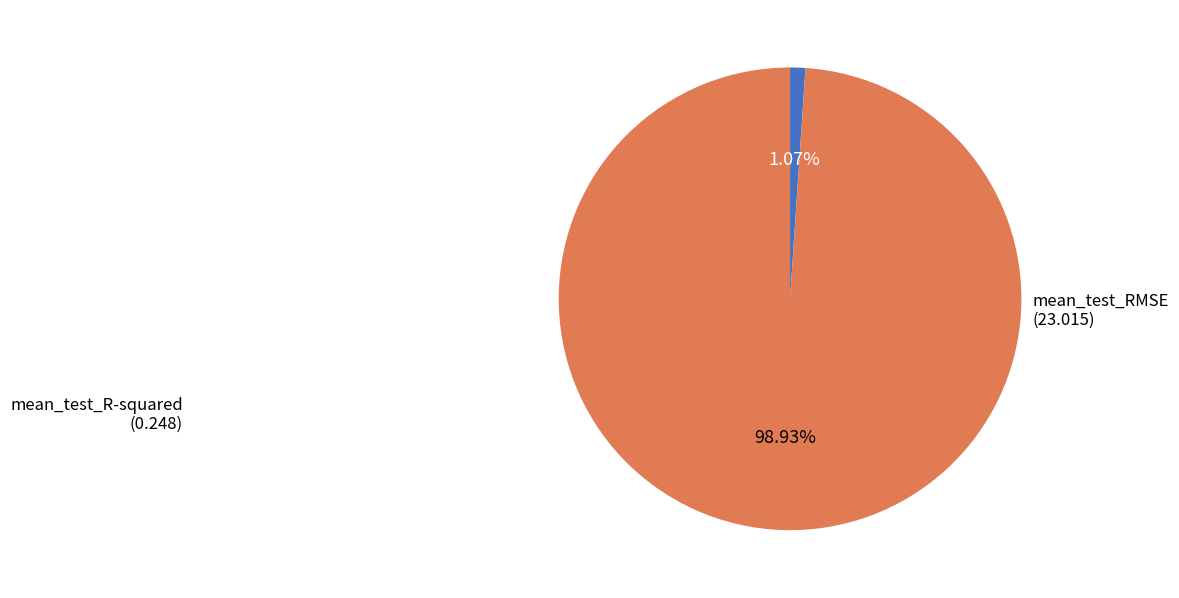

Does any single category account for the majority?

Yes